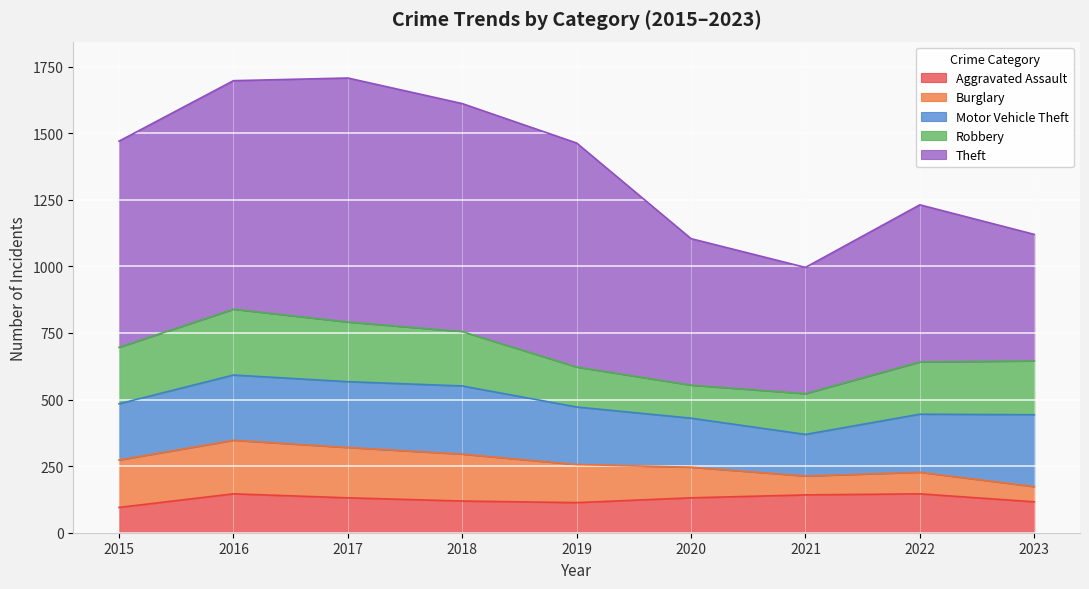

Is the value of Burglary at 2023 greater than the value of Theft at 2019?

No